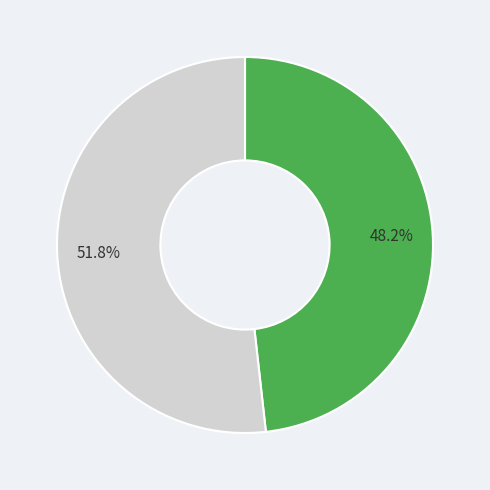

Is there a majority slice in this chart?

Yes